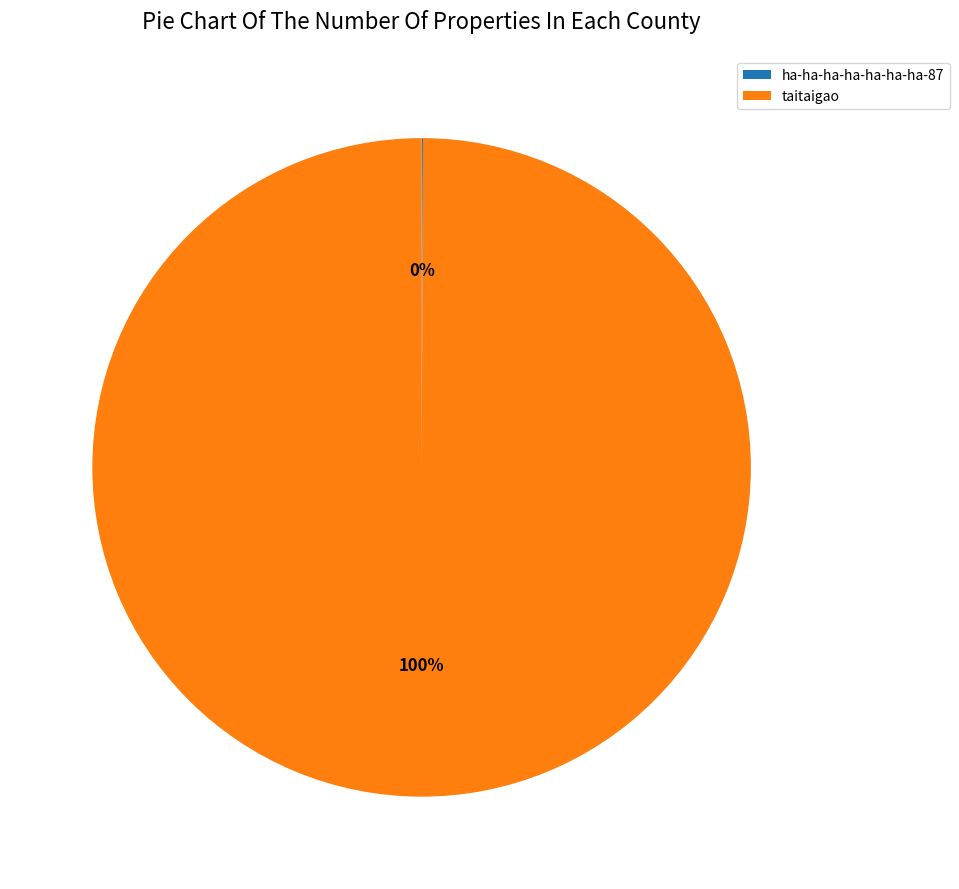

Does any single category account for the majority?

Yes